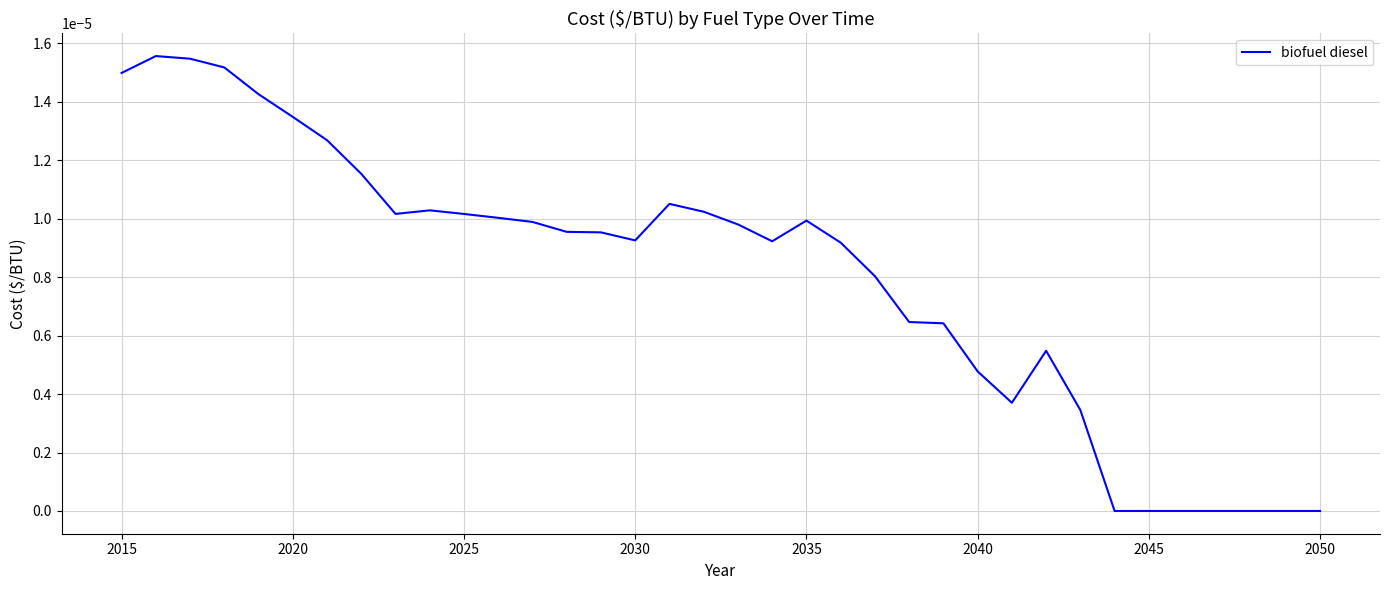

How many lines are shown in the chart?

1